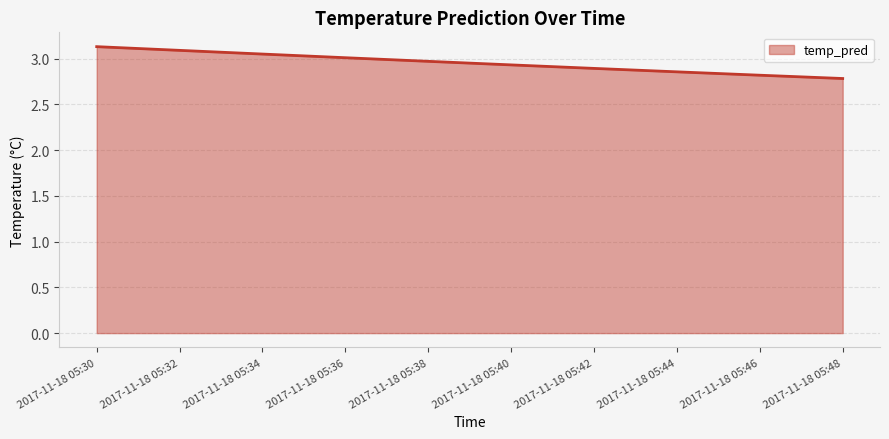

List the labels in order of value, largest first.

2017-11-18 05:30, 2017-11-18 05:32, 2017-11-18 05:34, 2017-11-18 05:36, 2017-11-18 05:38, 2017-11-18 05:40, 2017-11-18 05:42, 2017-11-18 05:44, 2017-11-18 05:46, 2017-11-18 05:48